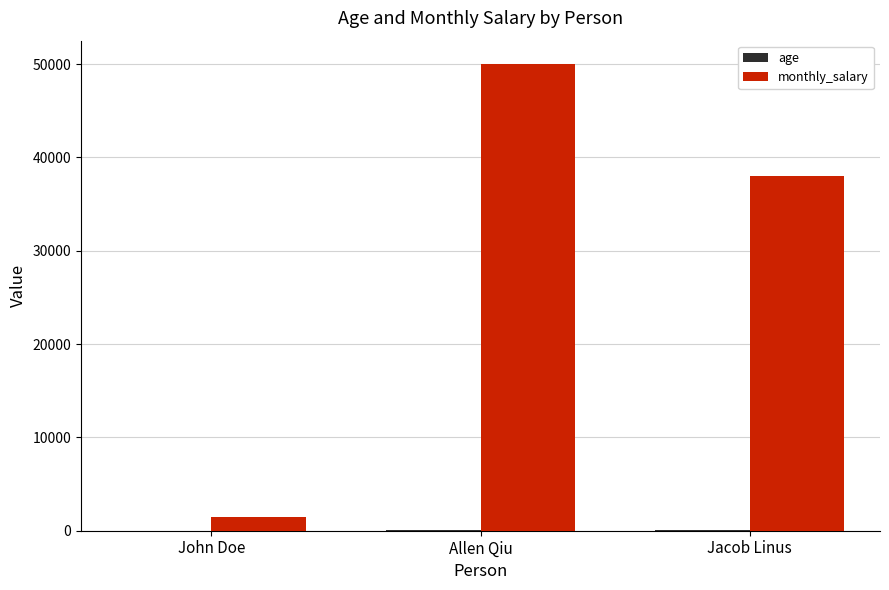

Which series changed the most between John Doe and Jacob Linus?

monthly_salary